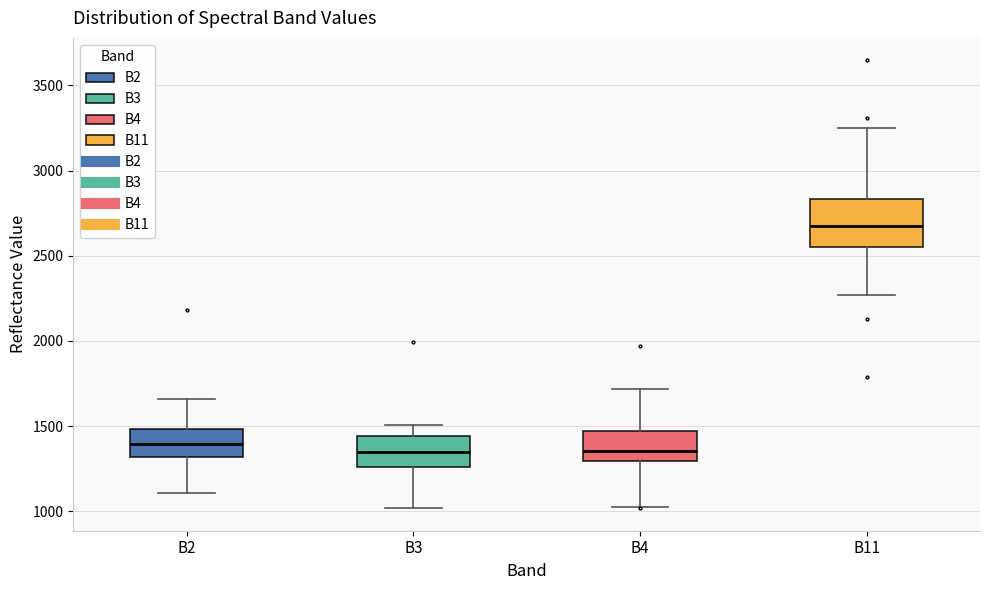

Reading left to right, transcribe this box plot: for each box, give where its median line is, the range the box spans, and where its two whiskers end, as read against the y-axis. The values are not printed on the chart, so give them approximately, as read against the axis.

B2: median 1400, box 1300 to 1500, whiskers 1100 to 1650
B3: median 1350, box 1250 to 1450, whiskers 1000 to 1500
B4: median 1350, box 1300 to 1450, whiskers 1000 to 1700
B11: median 2650, box 2550 to 2850, whiskers 2250 to 3250